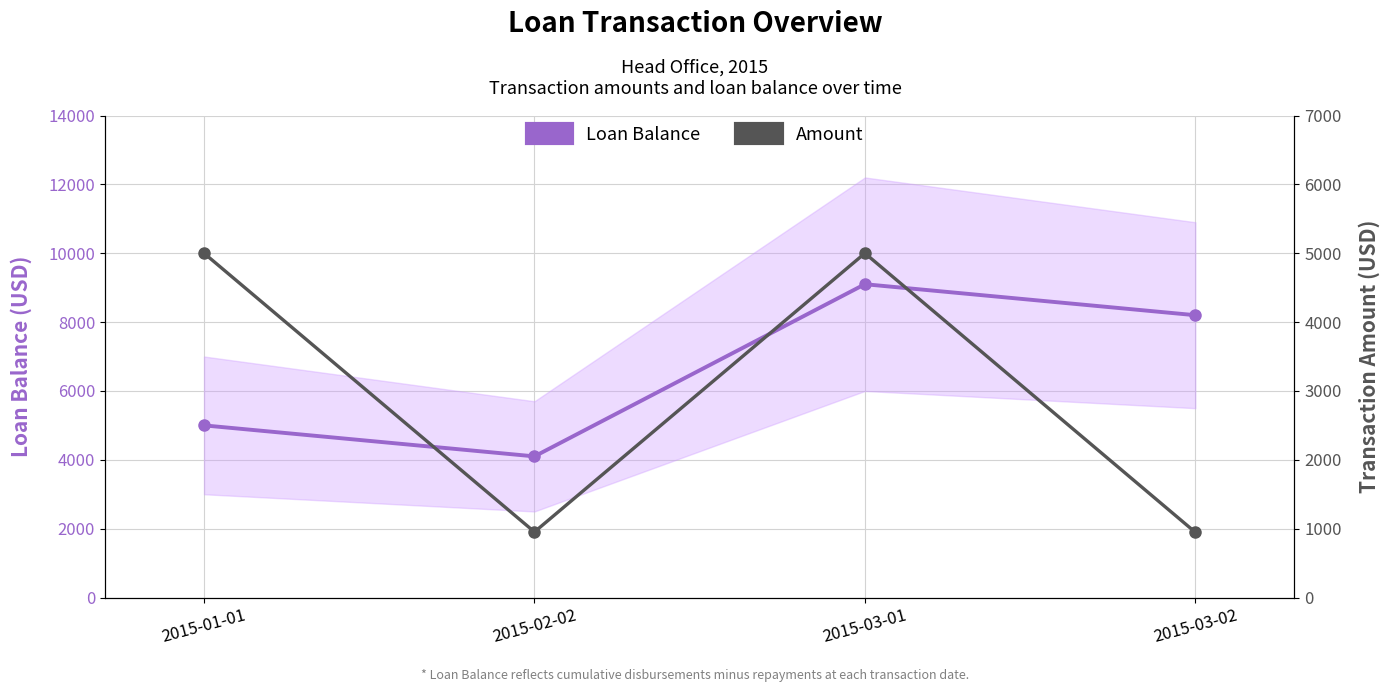

How many values in the Loan Balance series are below 8200?

2